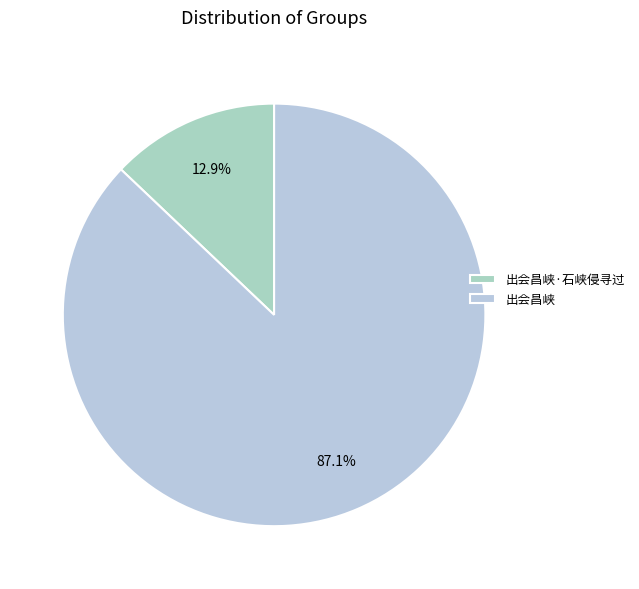

How many slices are in this pie chart?

2